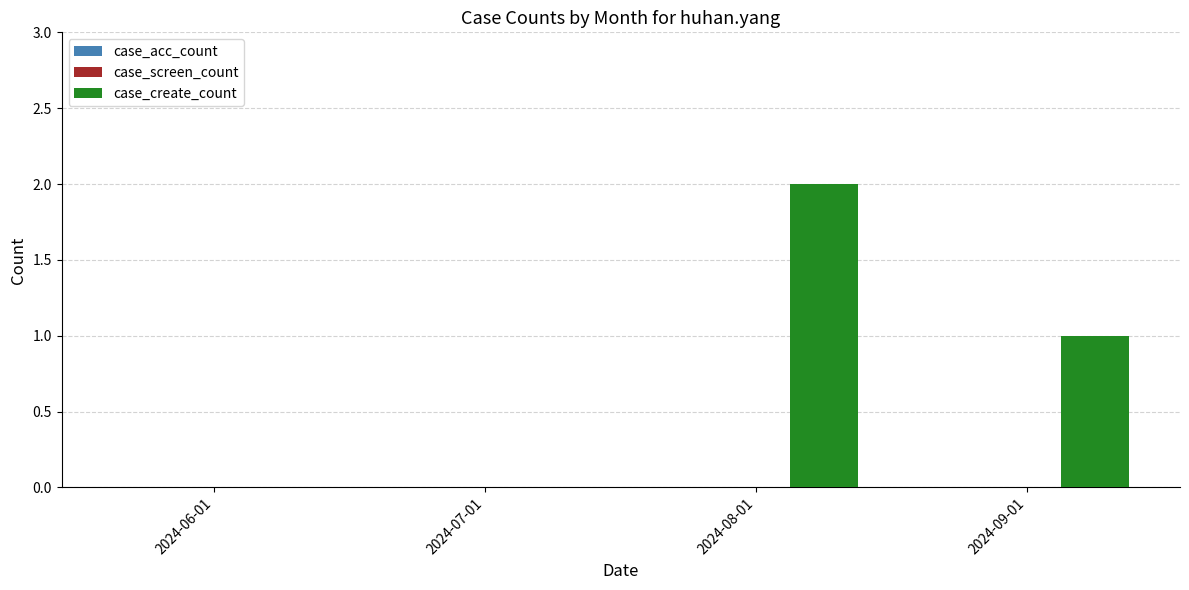

True or false: the data shows 0 at 2024-06-01.

True